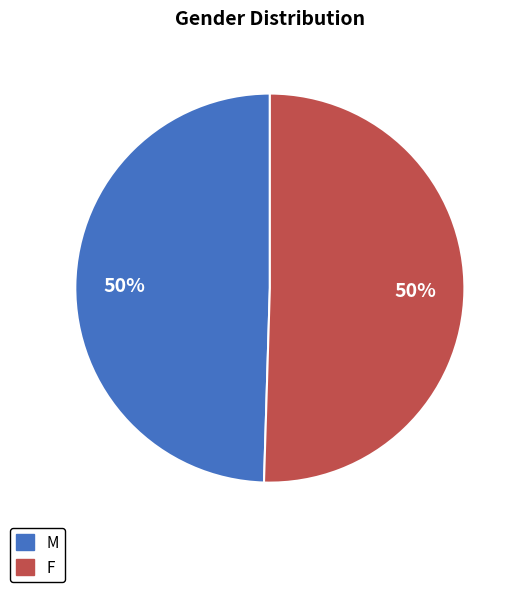

What percentage is the F slice, to the nearest percent?

50%